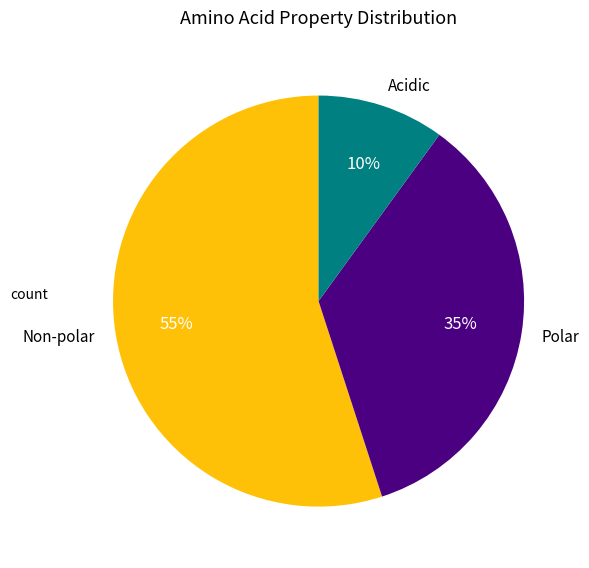

What is the smallest slice in the pie chart?

Acidic